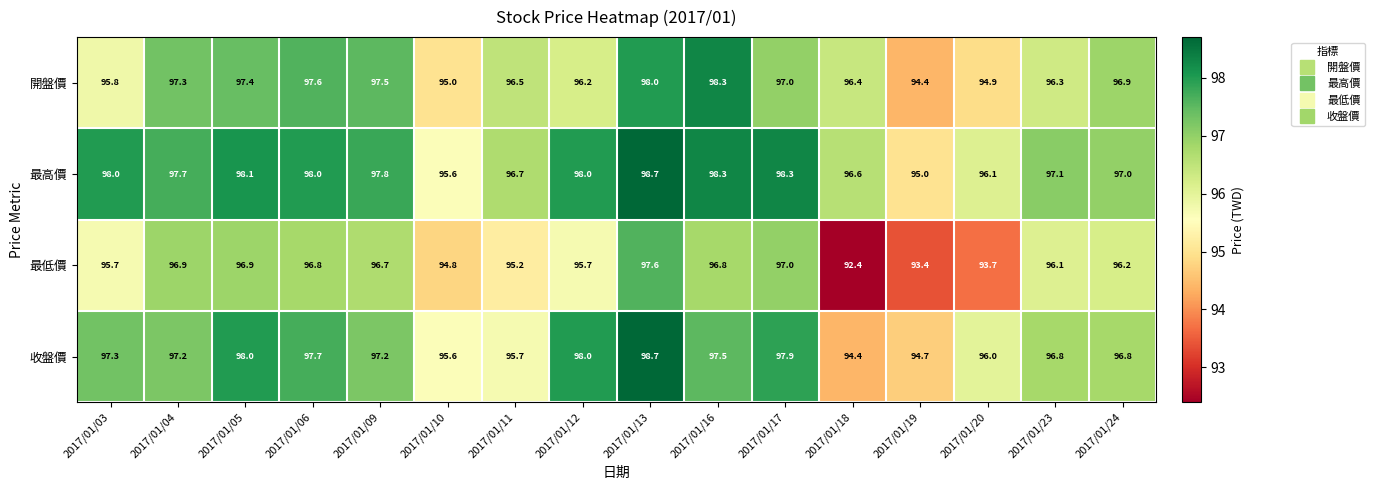

The 最高價 series shows 35.9 at 2017/01/19. True or false?

False